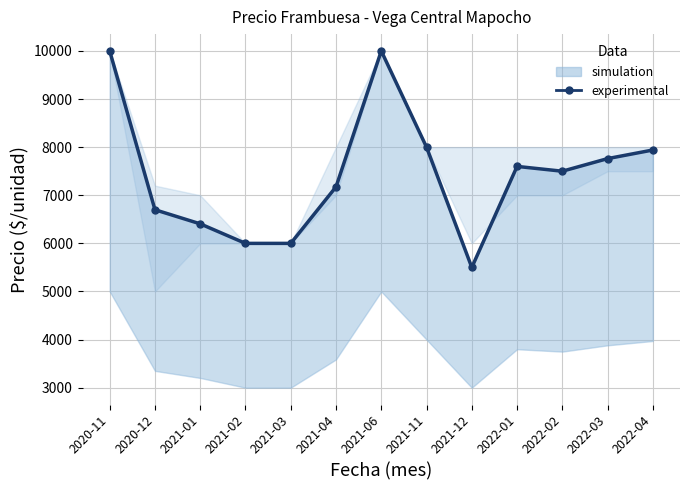

How many interior local peaks (higher than both neighbors) does the data have?

2